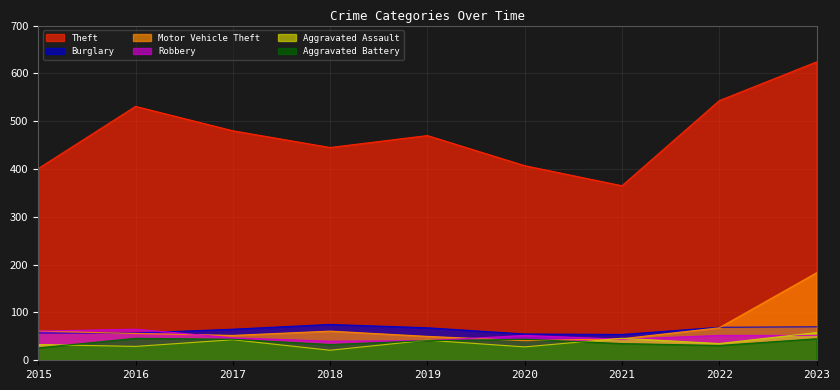

What is the sum of all Burglary values?

570